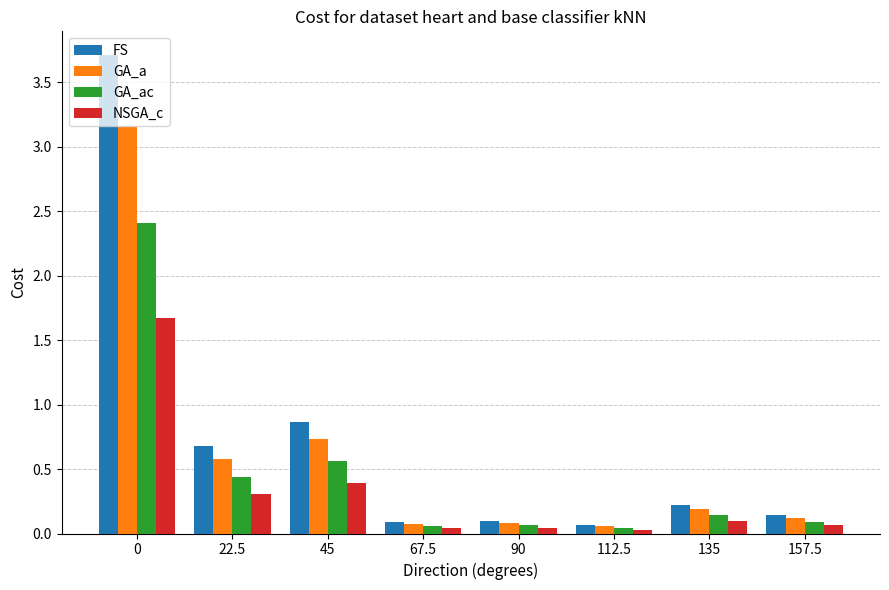

At which label is GA_a closest to 1?

45